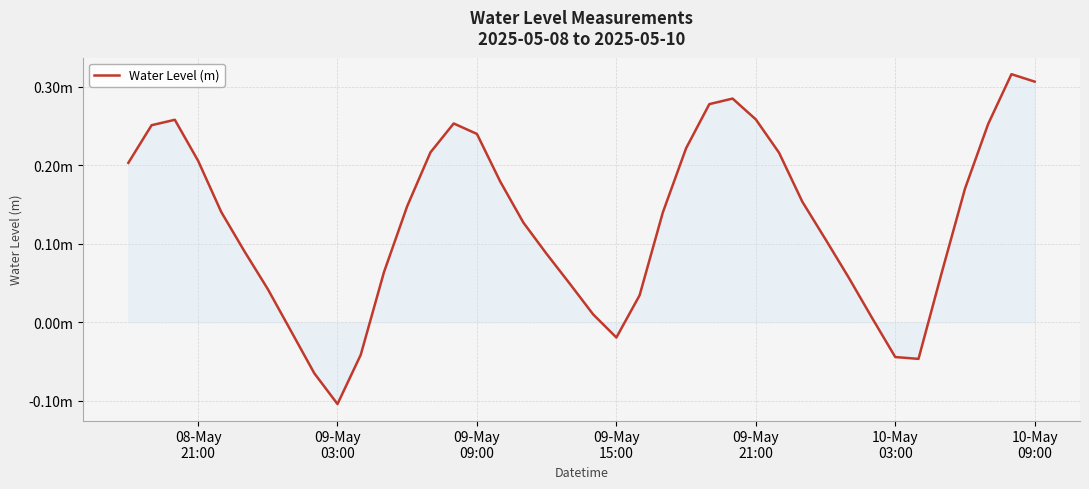

Which label corresponds to the smallest value in the chart?

09-May
03:00